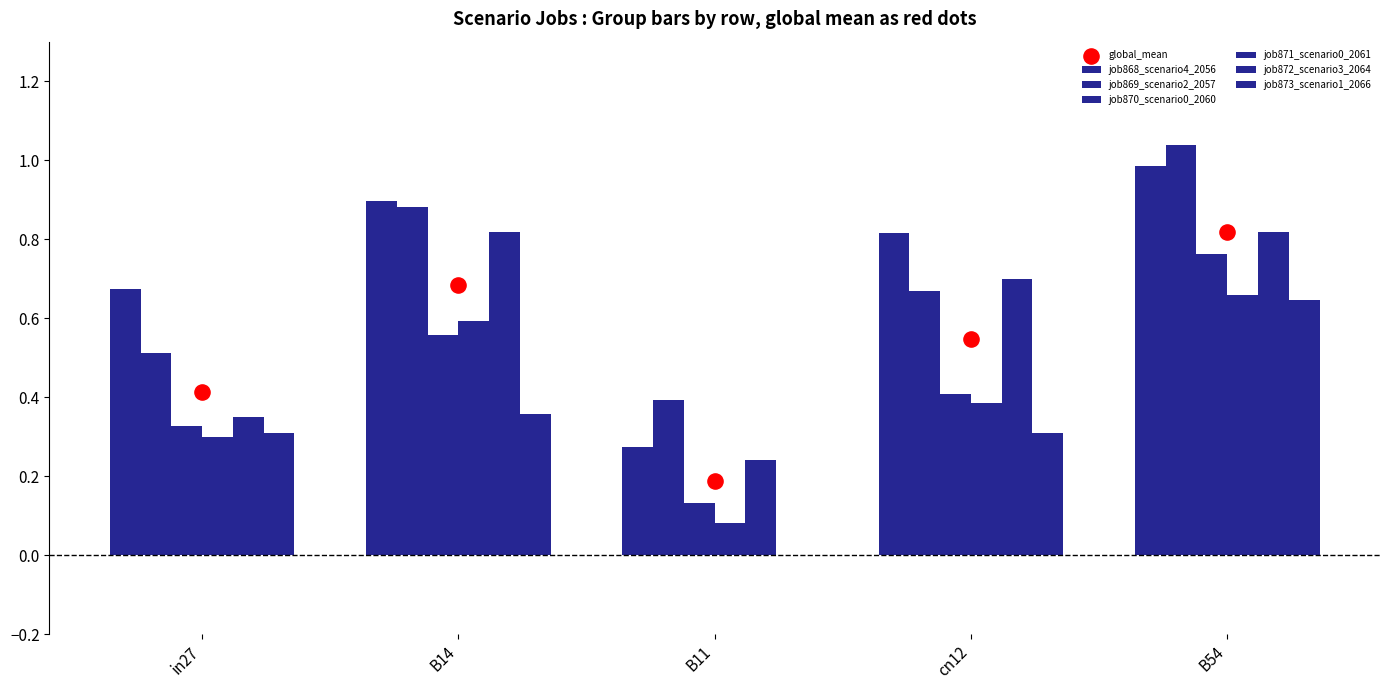

At which category is the sum across all series the highest?

B54